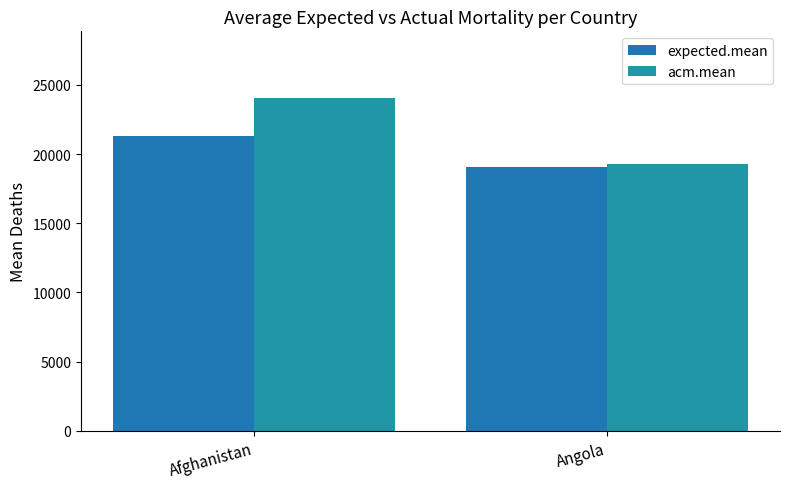

What is the sum of all expected.mean values?

40391.8